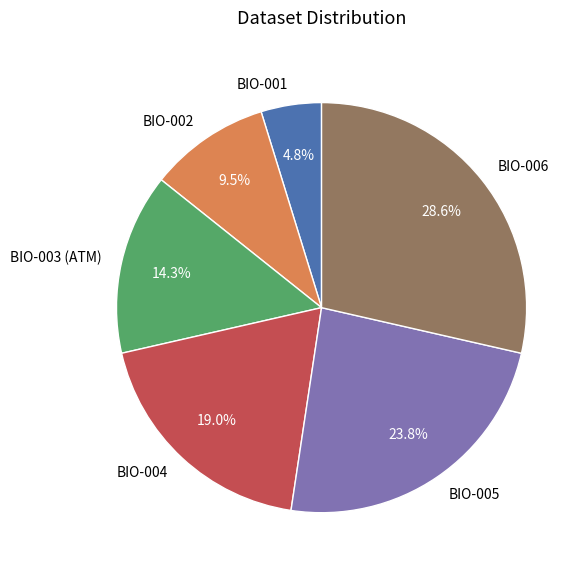

To the nearest percent, what is the combined percentage of BIO-005 and BIO-002?

33%